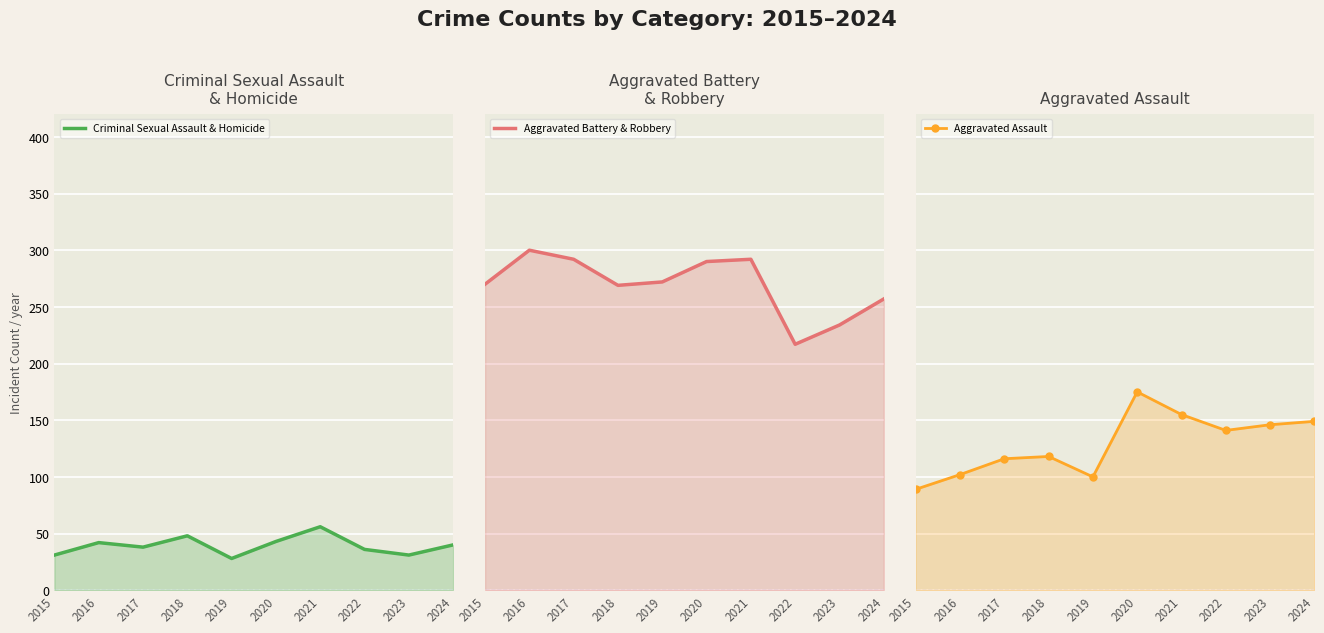

What is the difference between the Criminal Sexual Assault & Homicide values at 2015 and 2022?

5